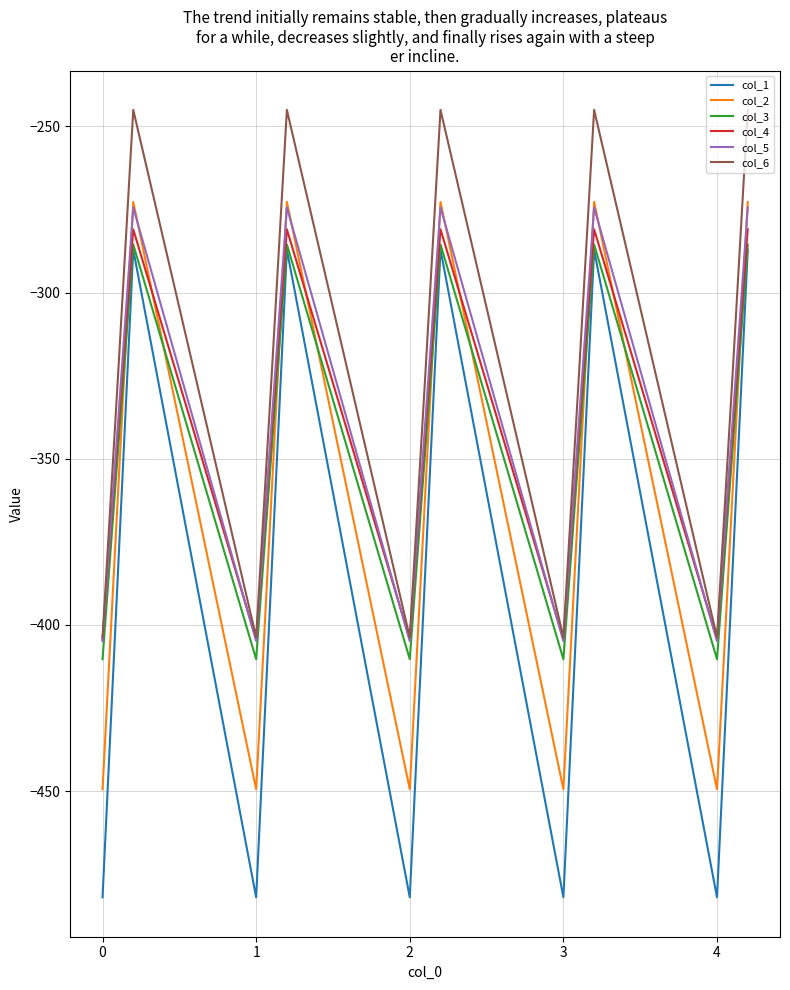

What is the greatest value displayed?

-245.0